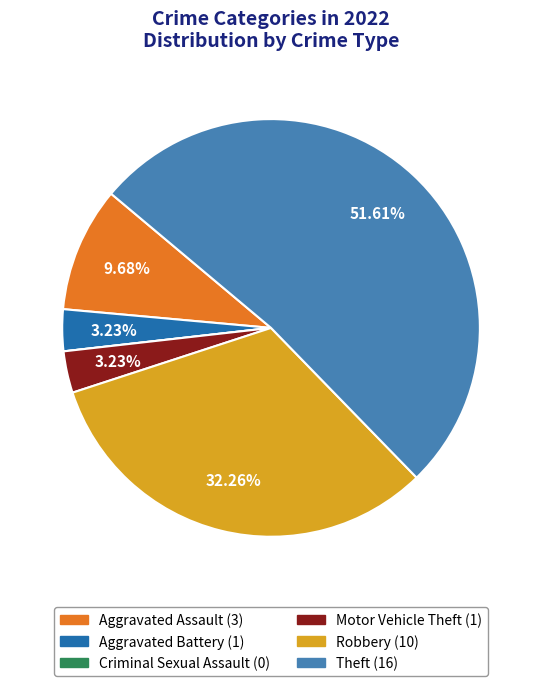

To the nearest percent, what is the difference between the largest and smallest slice percentages?

52%